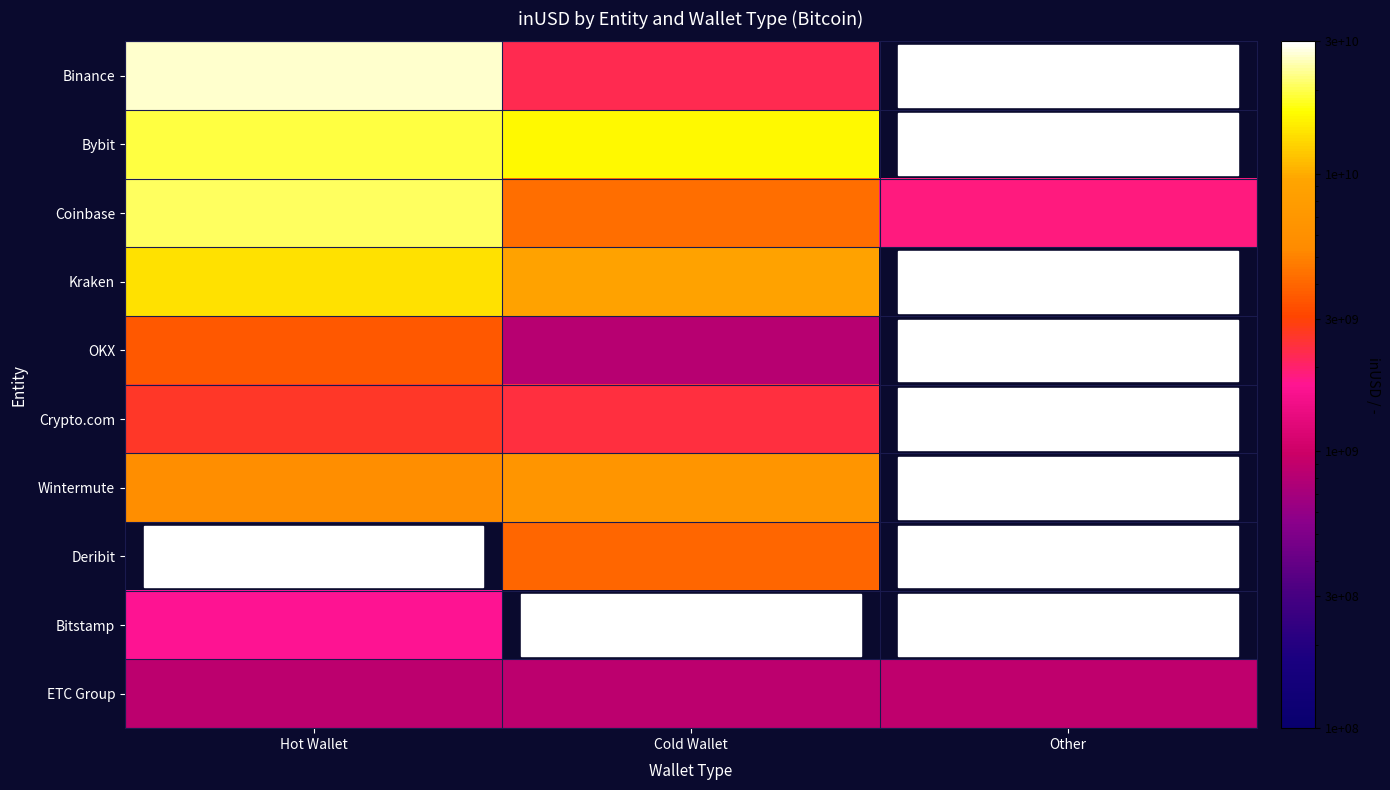

At which category does the chart reach its minimum across all series?

Cold Wallet